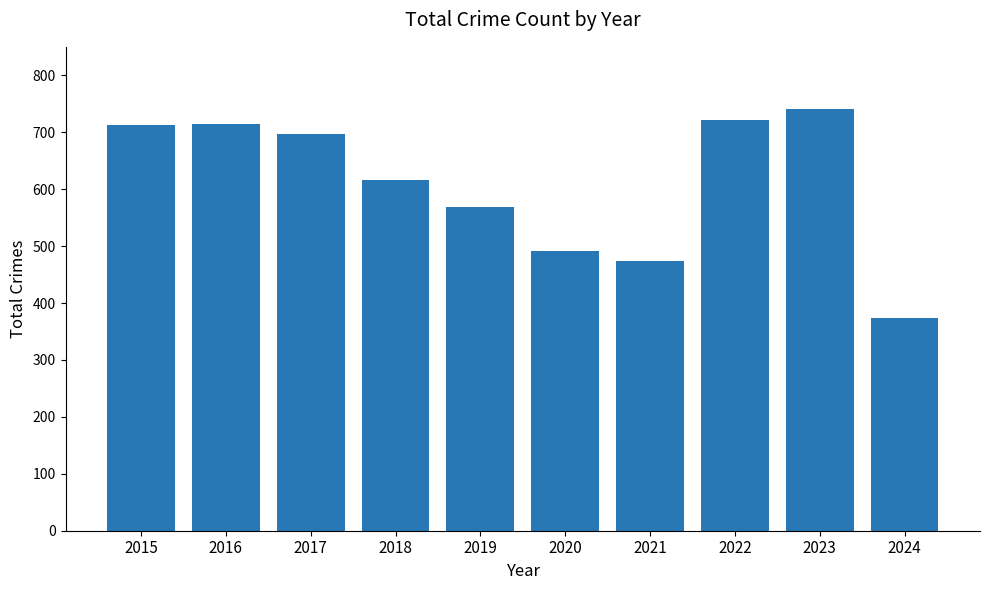

What is the sum of all values?

6110